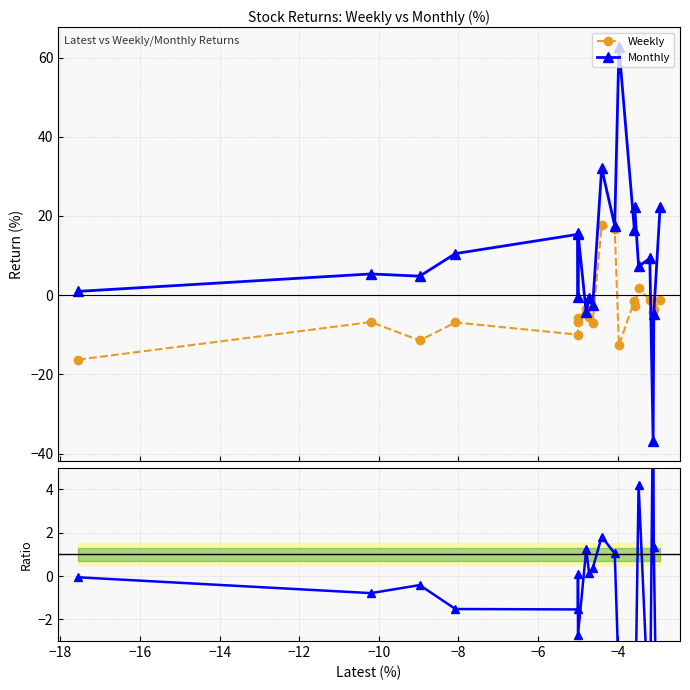

What is the maximum value for Monthly?

62.7